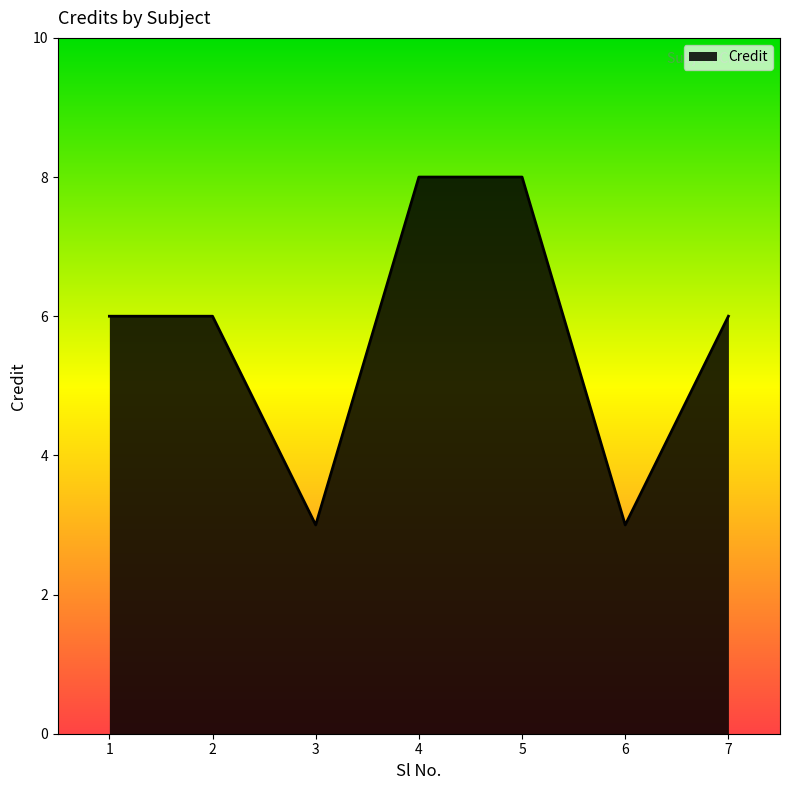

What is the sum of the values at 6 and 2?

9